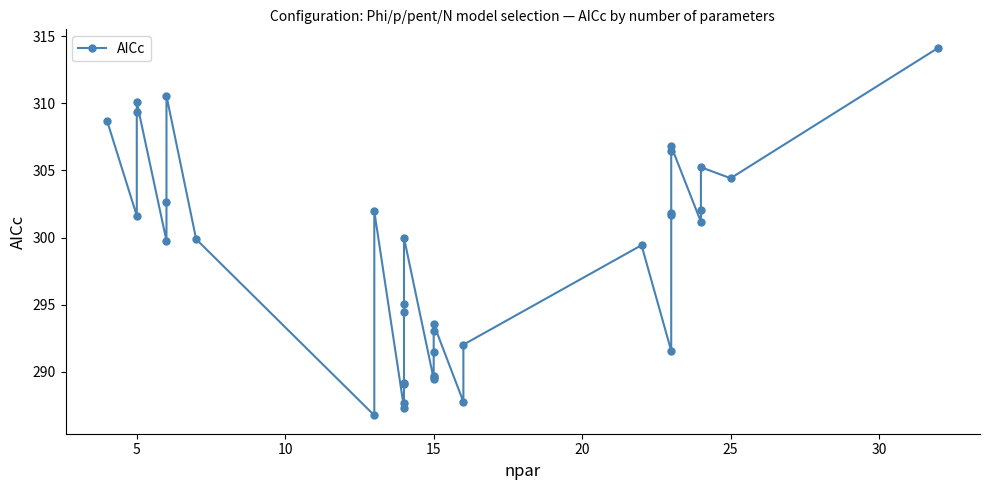

What is the smallest value displayed?

286.8